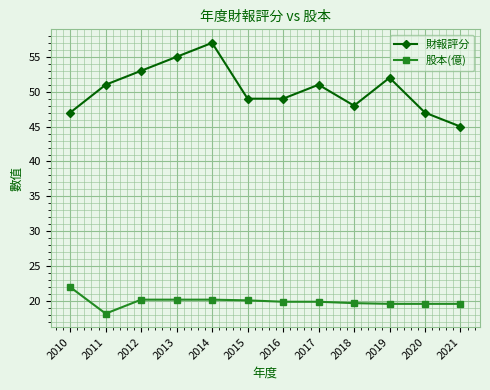

True or false: 財報評分 and 股本(億) cross at least once.

False